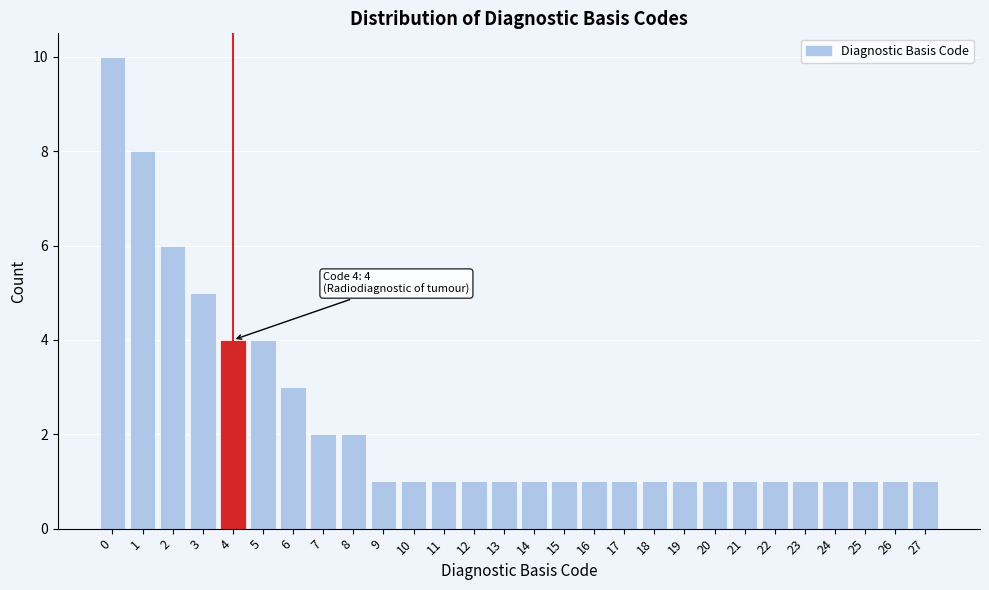

Reading right to left, extract all data points from this chart.

27=1	26=1	25=1	24=1	23=1	22=1	21=1	20=1	19=1	18=1	17=1	16=1	15=1	14=1	13=1	12=1	11=1	10=1	9=1	8=2	7=2	6=3	5=4	4=4	3=5	2=6	1=8	0=10